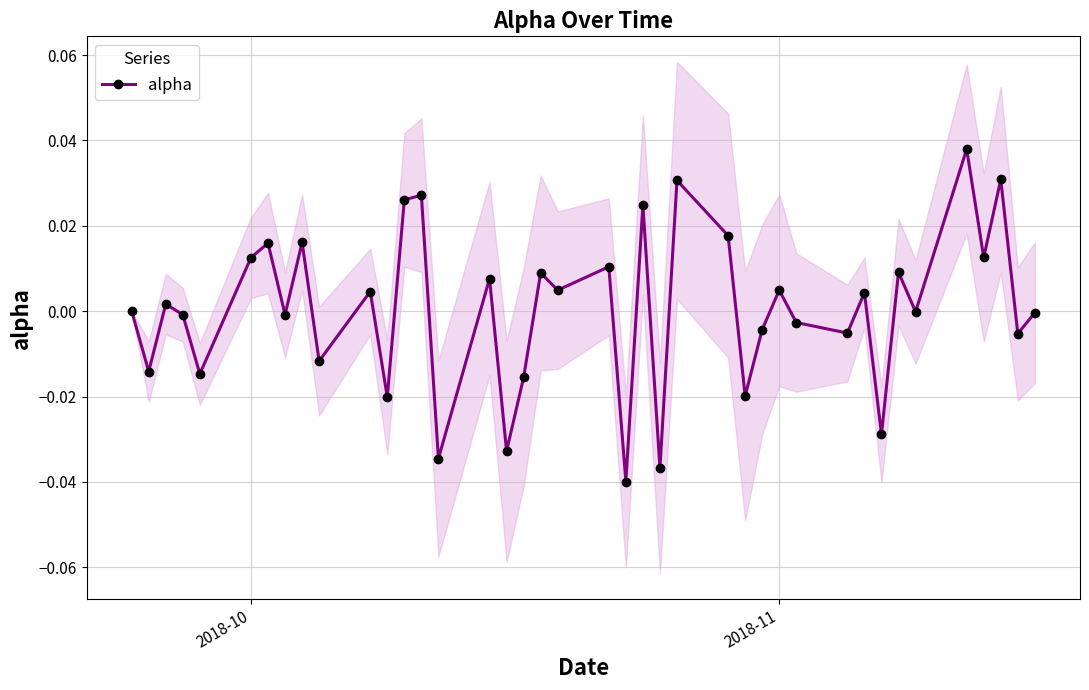

What is the difference between the second highest and second lowest values?

0.1